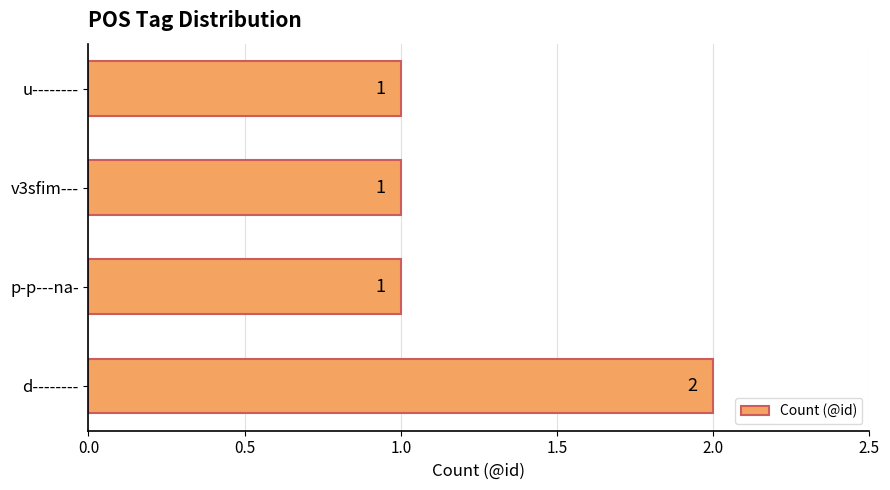

Reading top to bottom, list all the values displayed in this chart.

u--------=1	v3sfim---=1	p-p---na-=1	d--------=2